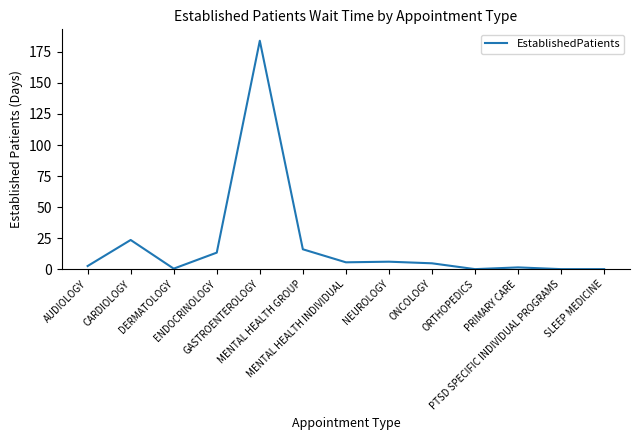

What is the maximum value shown in the chart?

184.0